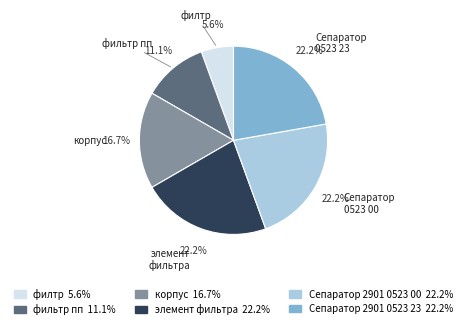

Is there a majority slice in this chart?

No